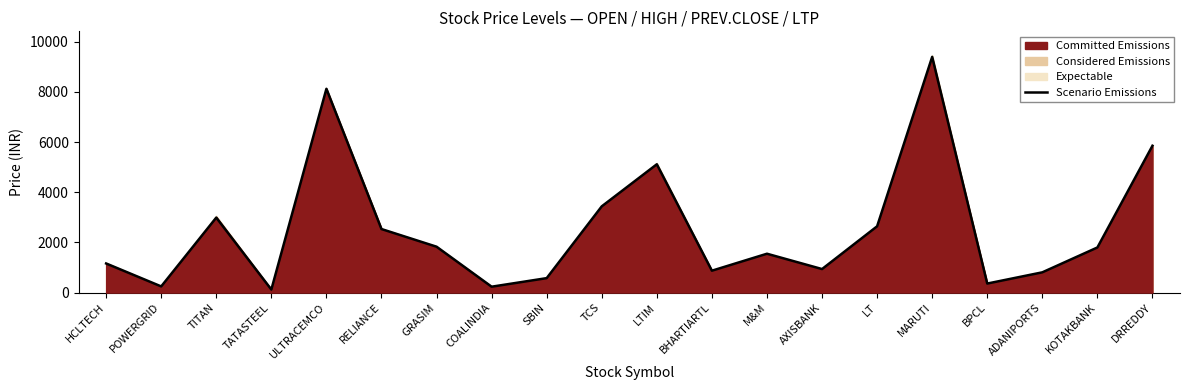

At which label does the data first exceed 1798?

TITAN